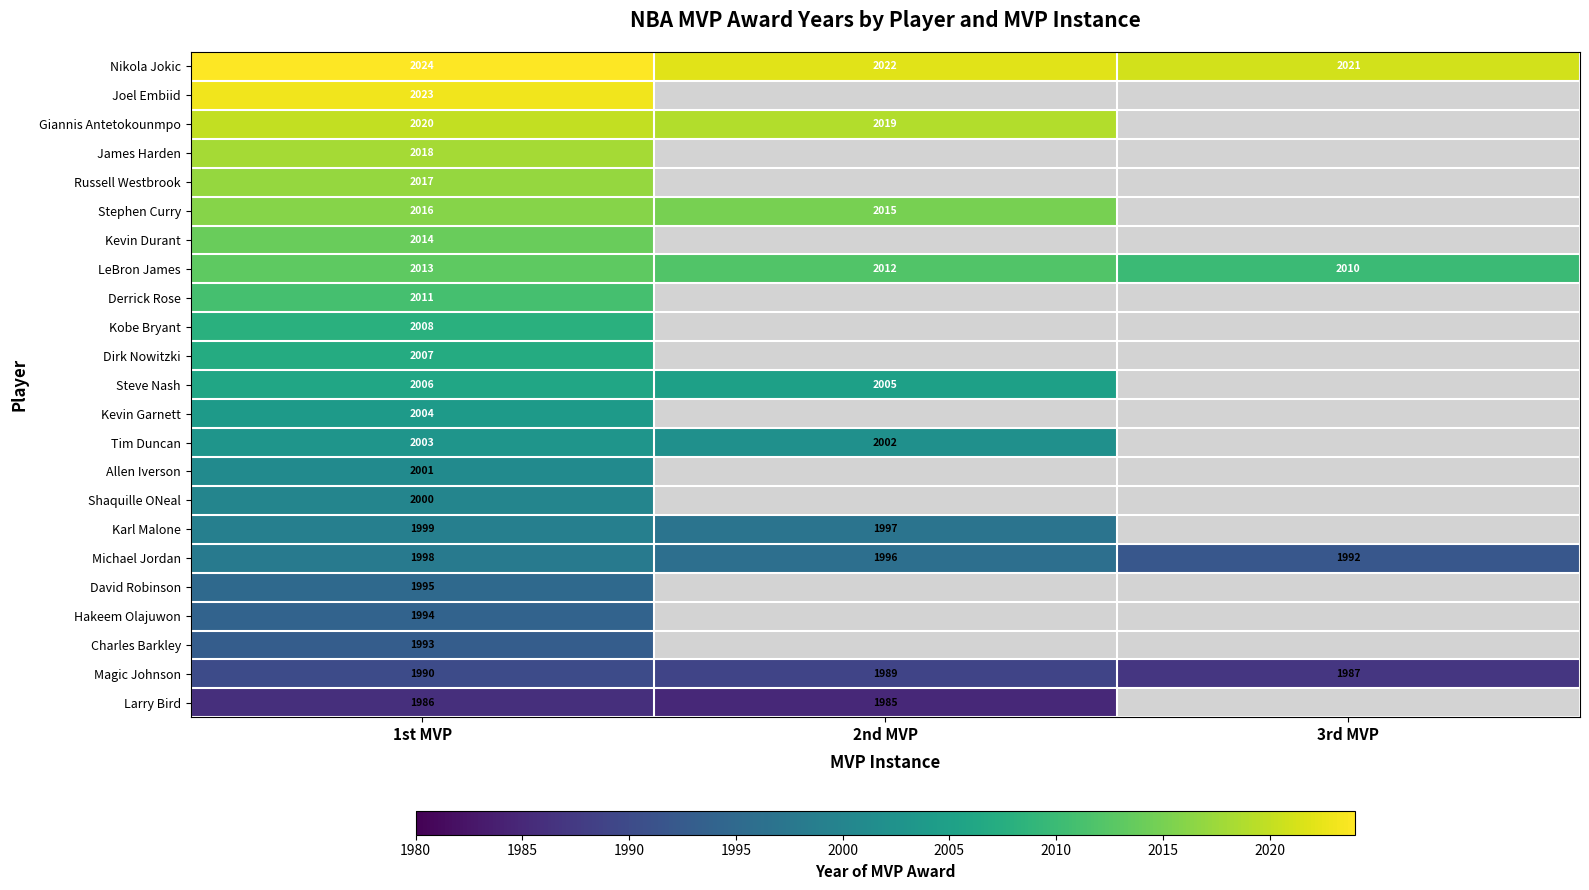

At which category is the sum across all series the highest?

1st MVP